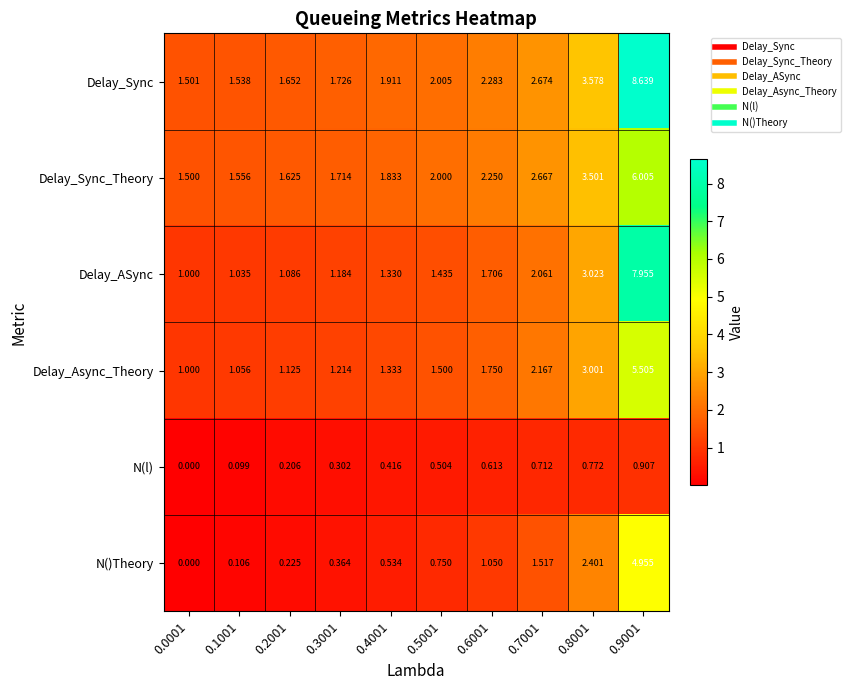

Which series has the widest spread of values?

Delay_Sync